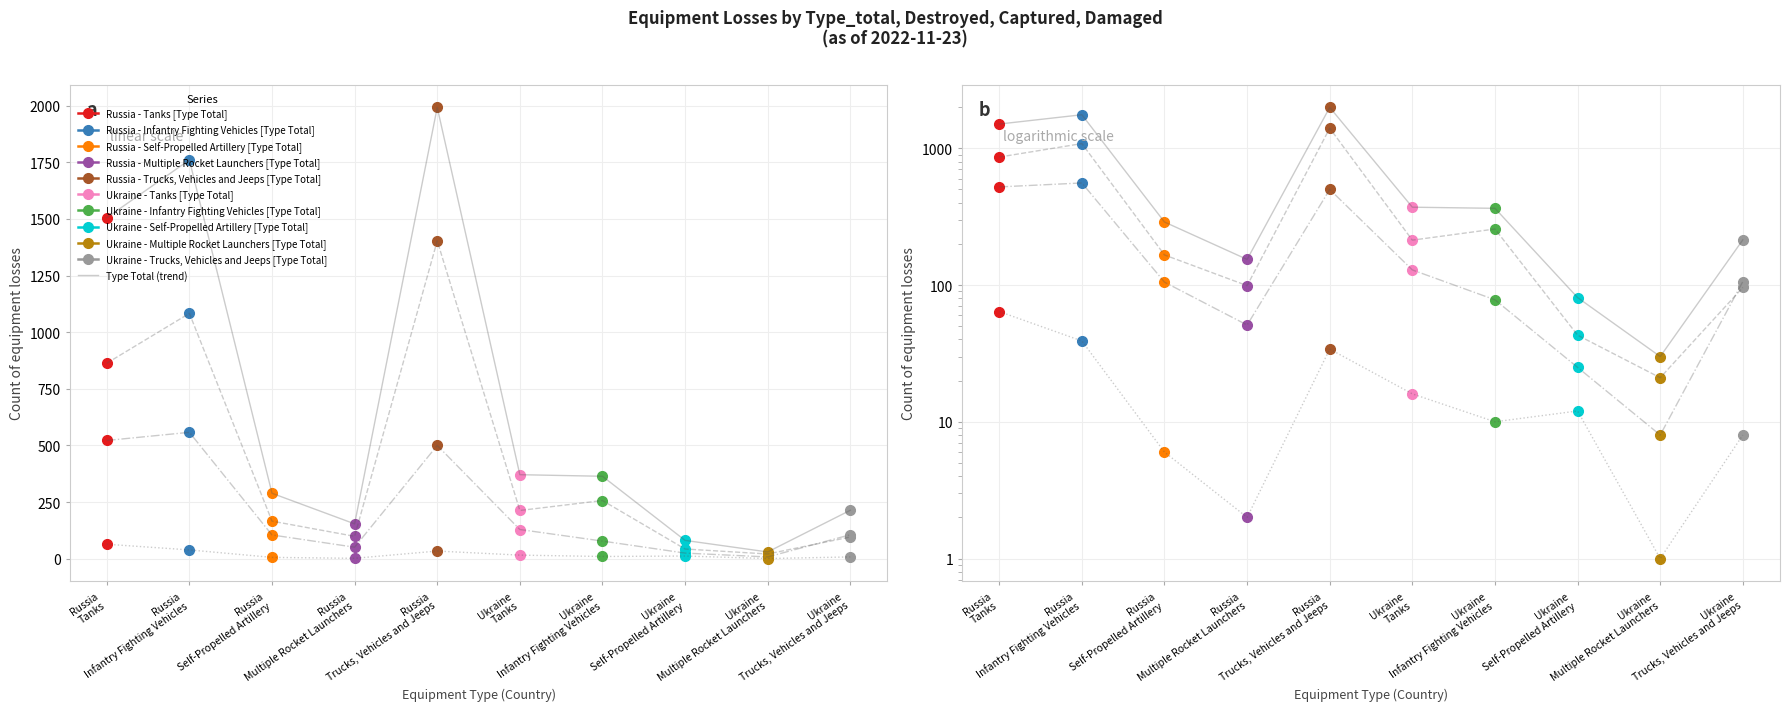

What is the change in value from Ukraine
Self-Propelled Artillery to Ukraine
Trucks, Vehicles and Jeeps?

+133